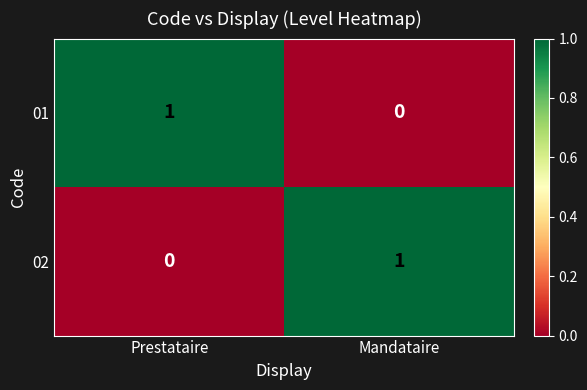

At how many categories does at least one series exceed 0?

2